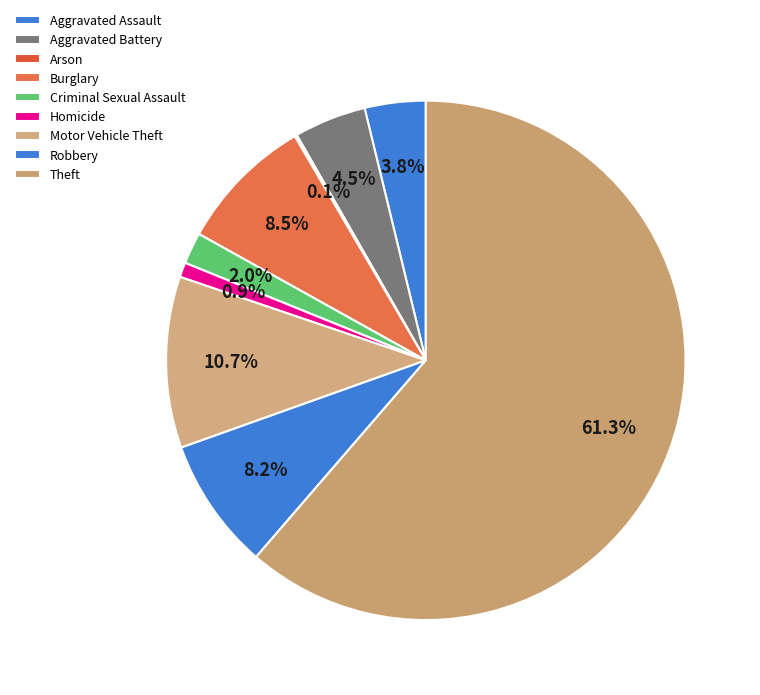

Which category has the biggest portion of the pie?

Theft